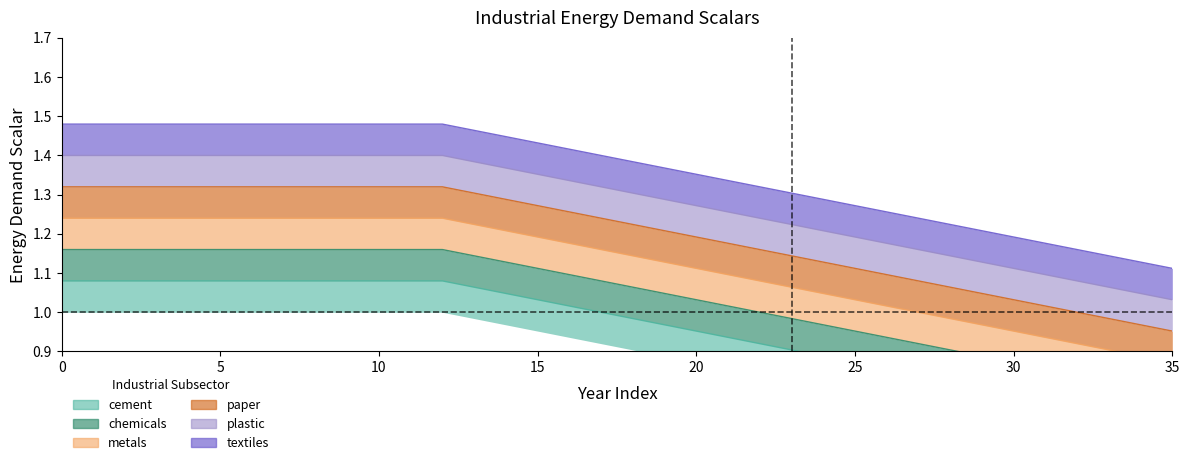

What is the difference between the maximum and minimum values in the metals series?

0.4